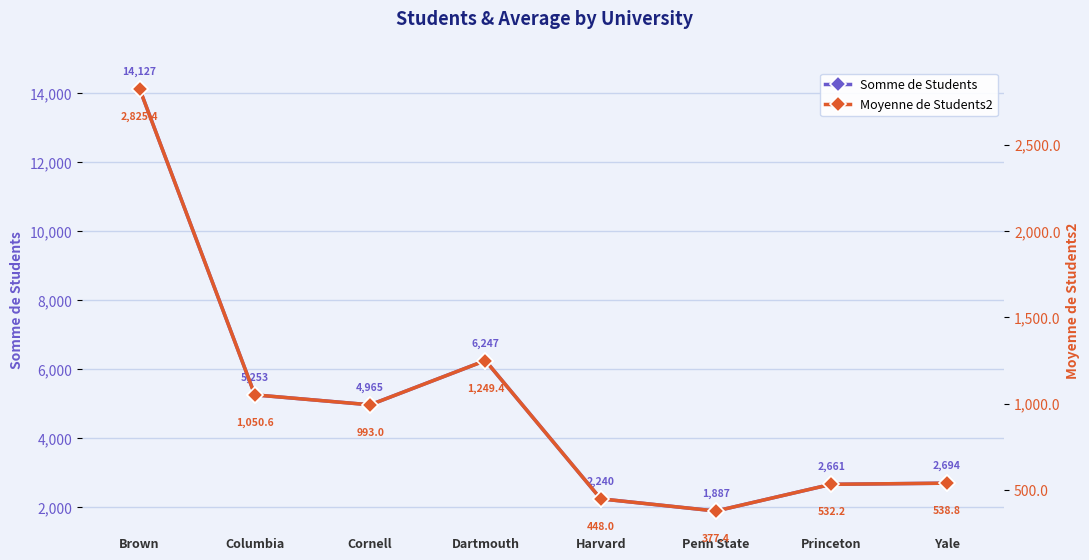

At which category does Somme de Students reach its first local valley?

Cornell